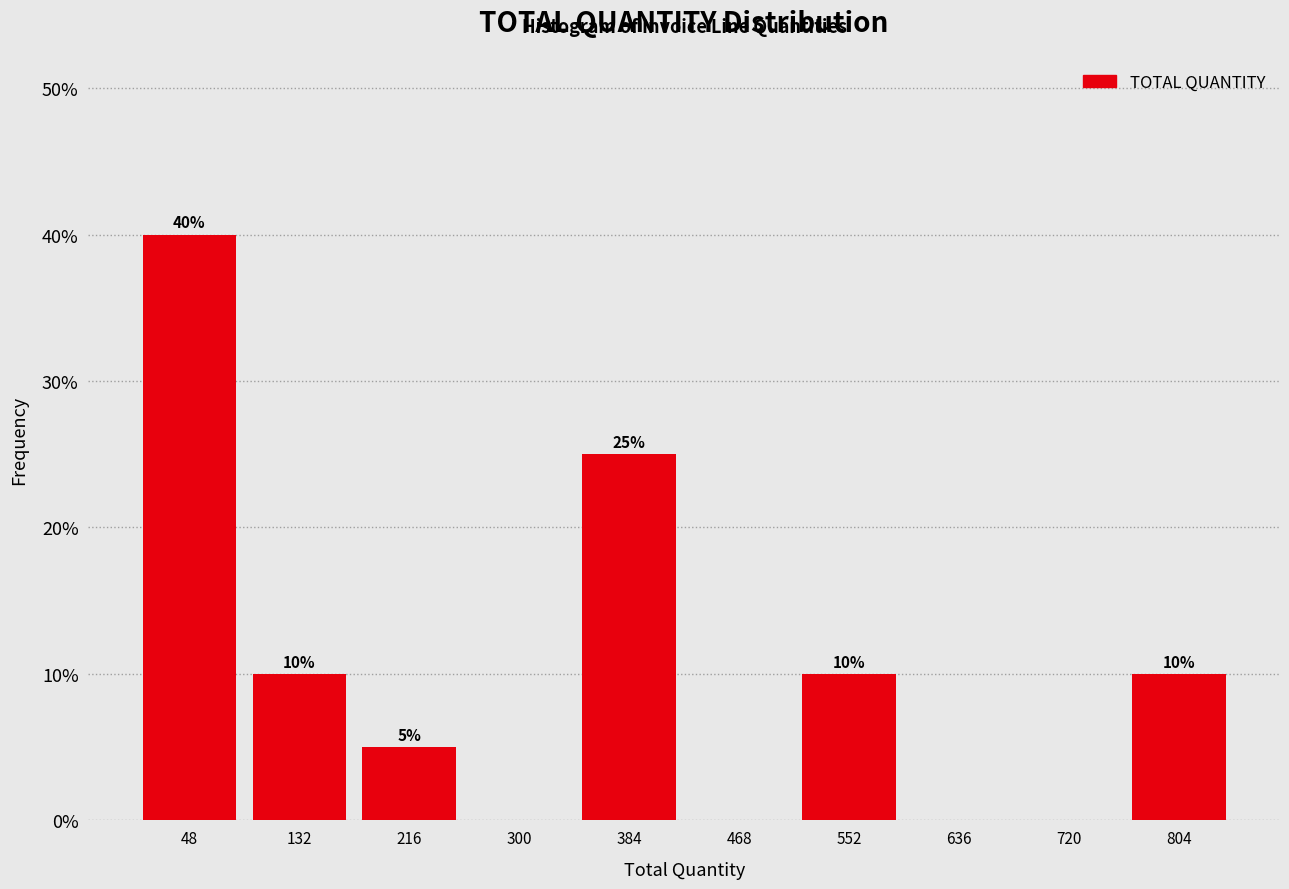

Over which range of the x-axis is the bar tallest?

6 to 90